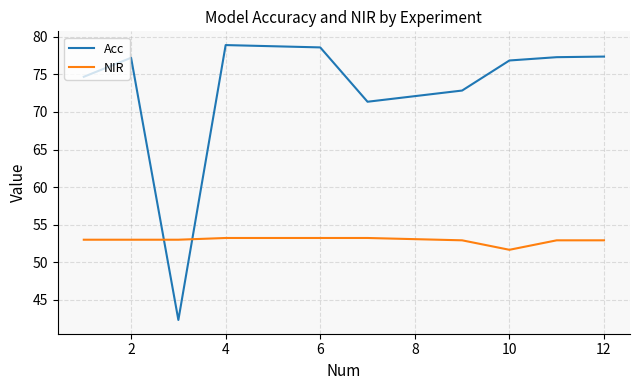

At how many categories does at least one series exceed 49?

10